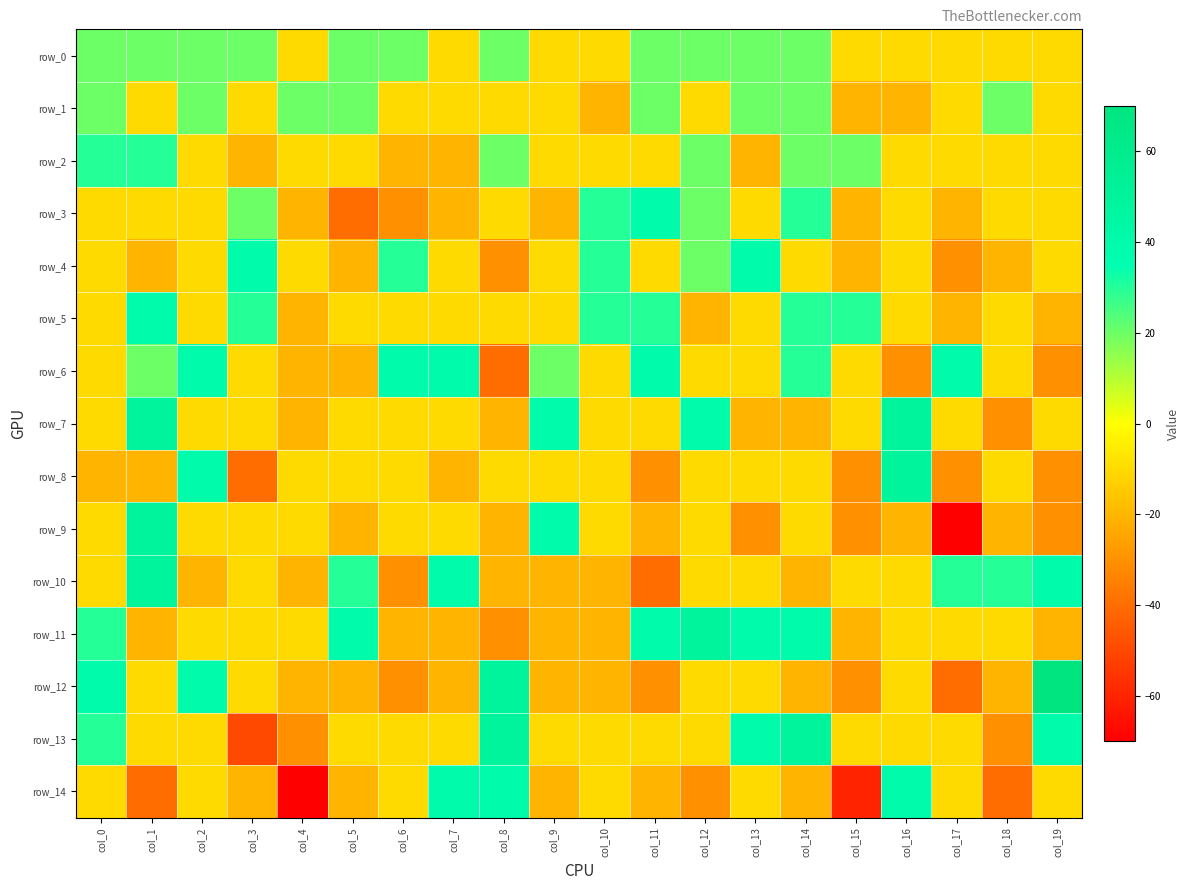

Reading left to right, transcribe all the data shown in this chart.

row_0: 20	20	20	20	-10	20	20	-10	20	-10	-10	20	20	20	20	-10	-10	-10	-10	-10
row_1: 20	-10	20	-10	20	20	-10	-10	-10	-10	-20	20	-10	20	20	-20	-20	-10	20	-10
row_2: 30	30	-10	-20	-10	-10	-20	-20	20	-10	-10	-10	20	-20	20	20	-10	-10	-10	-10
row_3: -10	-10	-10	20	-20	-40	-30	-20	-10	-20	30	40	20	-10	30	-20	-10	-20	-10	-10
row_4: -10	-20	-10	40	-10	-20	30	-10	-30	-10	30	-10	20	40	-10	-20	-10	-30	-20	-10
row_5: -10	40	-10	30	-20	-10	-10	-10	-10	-10	30	30	-20	-10	30	30	-10	-20	-10	-20
row_6: -10	20	40	-10	-20	-20	40	40	-40	20	-10	40	-10	-10	30	-10	-30	40	-10	-30
row_7: -10	50	-10	-10	-20	-10	-10	-10	-20	40	-10	-10	40	-20	-20	-10	50	-10	-30	-10
row_8: -20	-20	40	-40	-10	-10	-10	-20	-10	-10	-10	-30	-10	-10	-10	-30	50	-30	-10	-30
row_9: -10	50	-10	-10	-10	-20	-10	-10	-20	40	-10	-20	-10	-30	-10	-30	-20	-70	-20	-30
row_10: -10	50	-20	-10	-20	30	-30	40	-20	-20	-20	-40	-10	-10	-20	-10	-10	30	30	40
row_11: 30	-20	-10	-10	-10	40	-20	-20	-30	-20	-20	40	50	40	40	-20	-10	-10	-10	-20
row_12: 40	-10	40	-10	-20	-20	-30	-20	50	-20	-20	-30	-10	-10	-20	-30	-10	-40	-20	70
row_13: 30	-10	-10	-50	-30	-10	-10	-10	50	-10	-10	-10	-10	40	50	-10	-10	-10	-30	40
row_14: -10	-40	-10	-20	-70	-20	-10	40	40	-20	-10	-20	-30	-10	-20	-60	40	-10	-40	-10